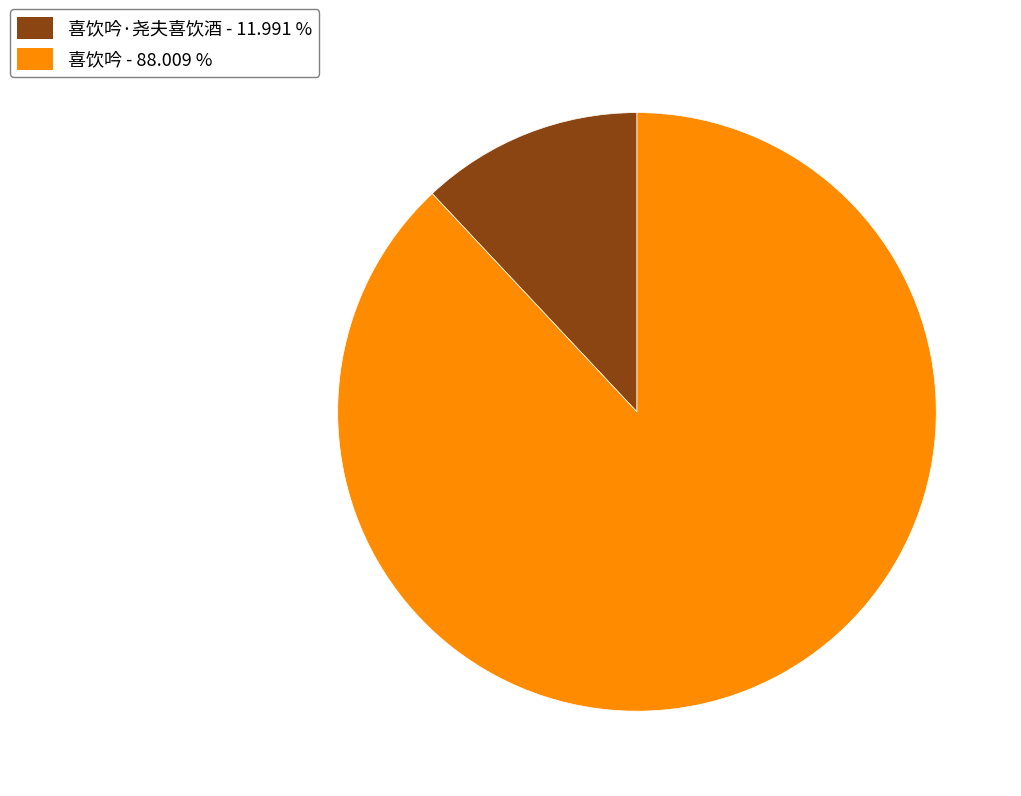

Is there a majority slice in this chart?

Yes